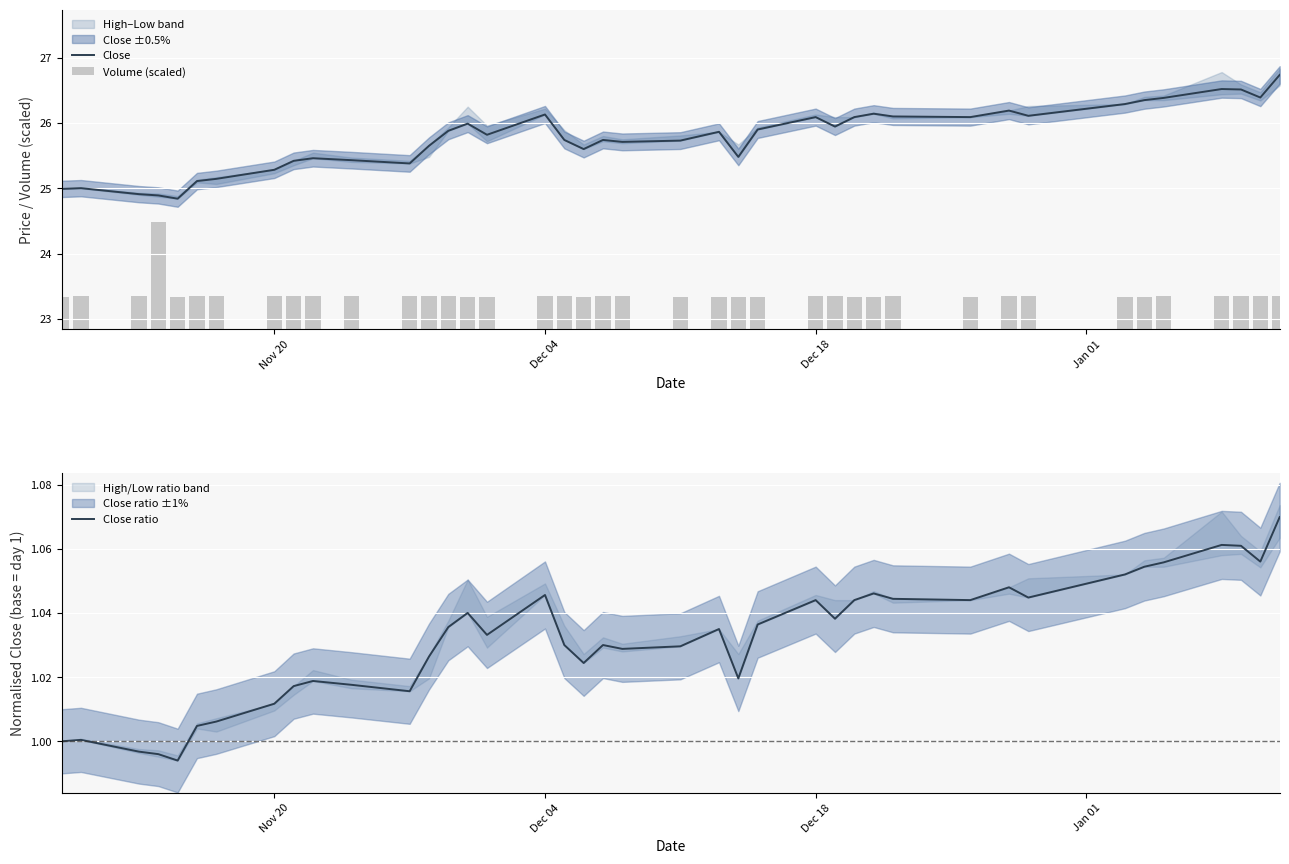

What is the lowest value of the Close series?

24.8